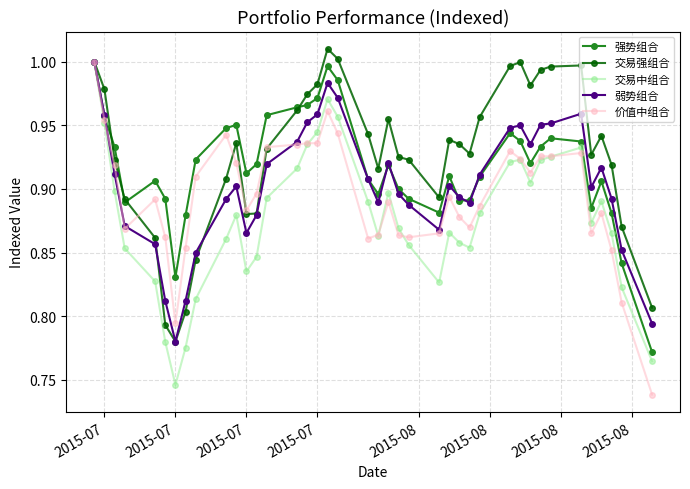

List the series in order of their overall mean, lowest first.

交易中组合, 价值中组合, 弱势组合, 强势组合, 交易强组合